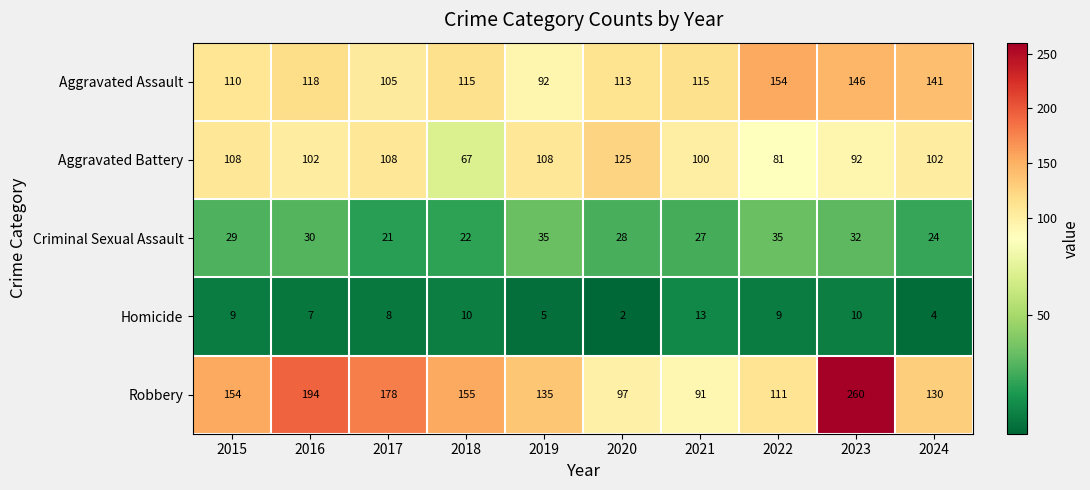

The Aggravated Battery series shows 116 at 2018. True or false?

False